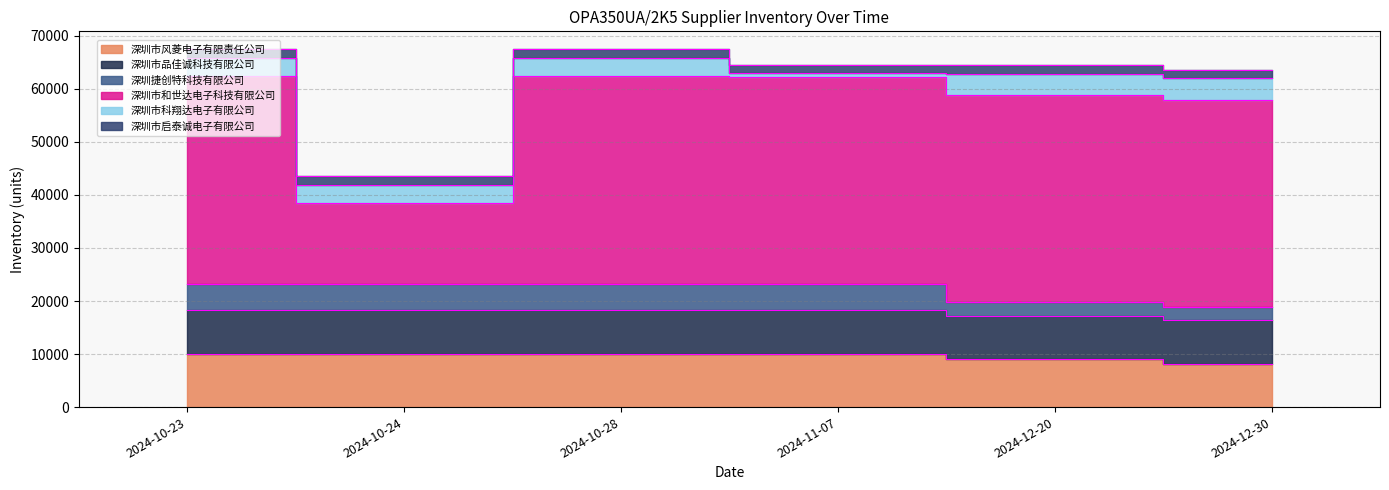

Read the 深圳市风菱电子有限责任公司 value at 2024-11-07, to the nearest 50.

9950